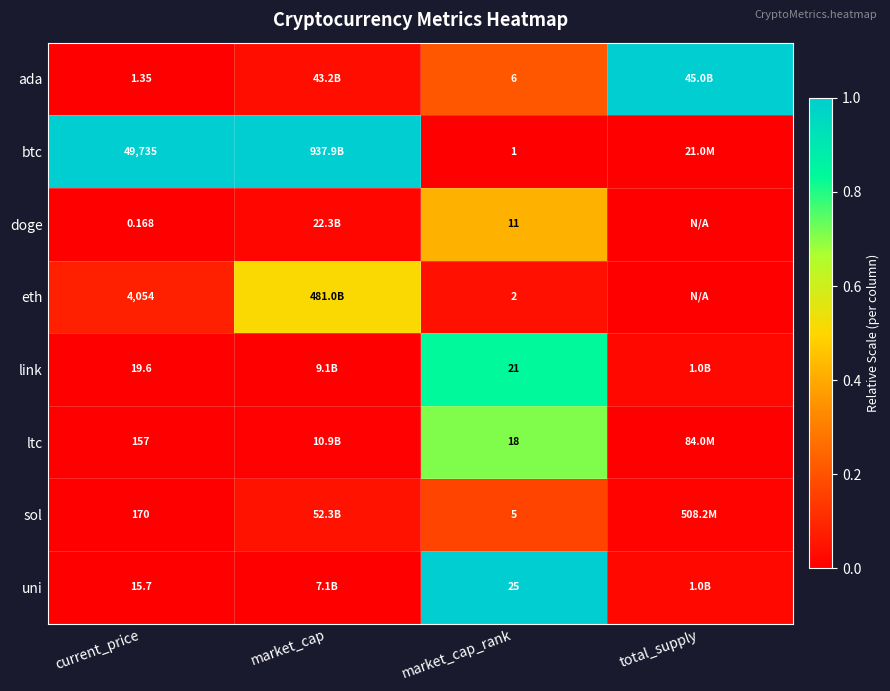

Which series changed the most between current_price and market_cap_rank?

btc